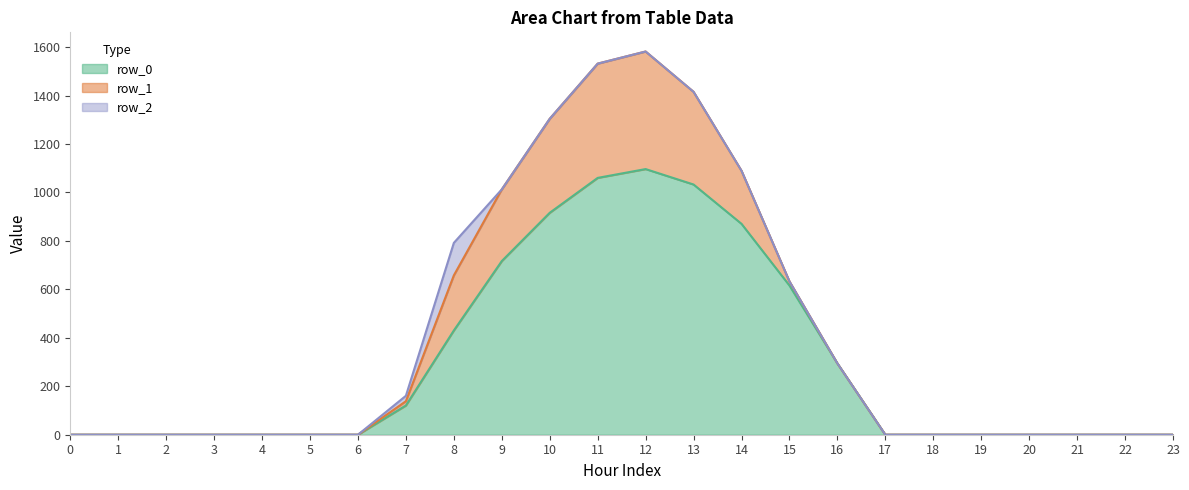

True or false: row_1 and row_0 intersect in this chart.

False